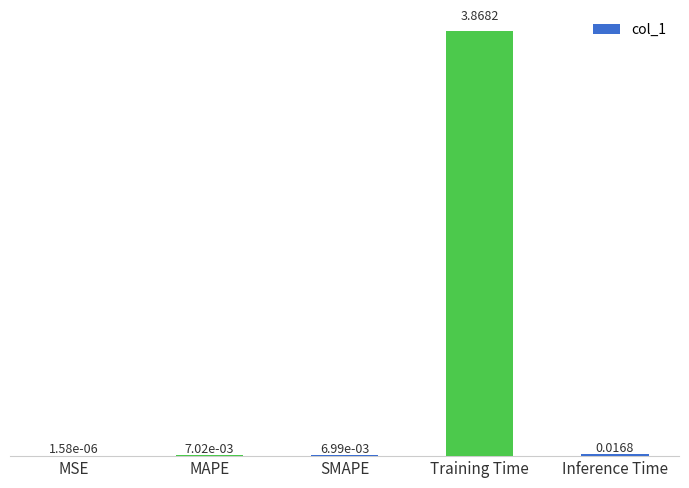

Which has a higher value, Inference Time or MSE?

Inference Time